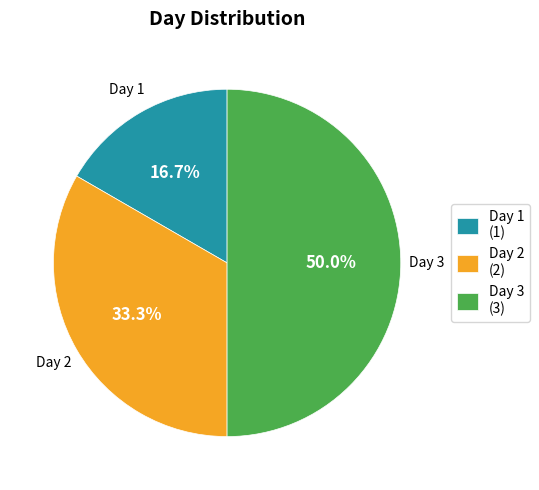

Does Day 1 (1) represent more than half of the total?

No